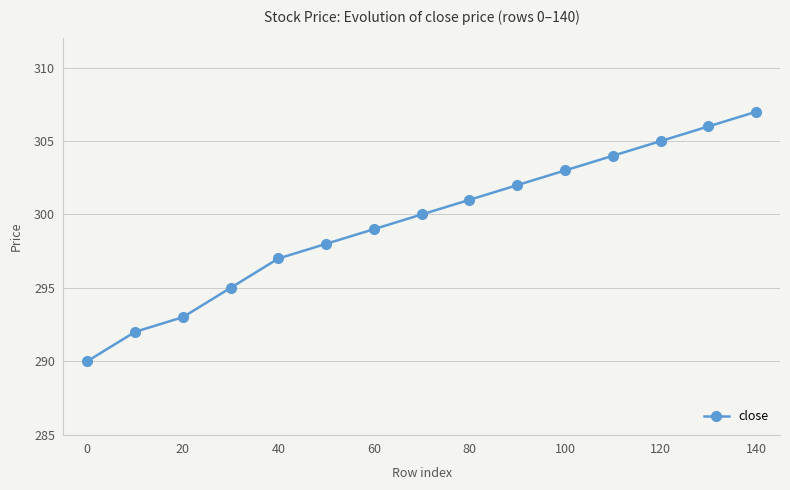

Is this an area chart (filled region under the line)?

No